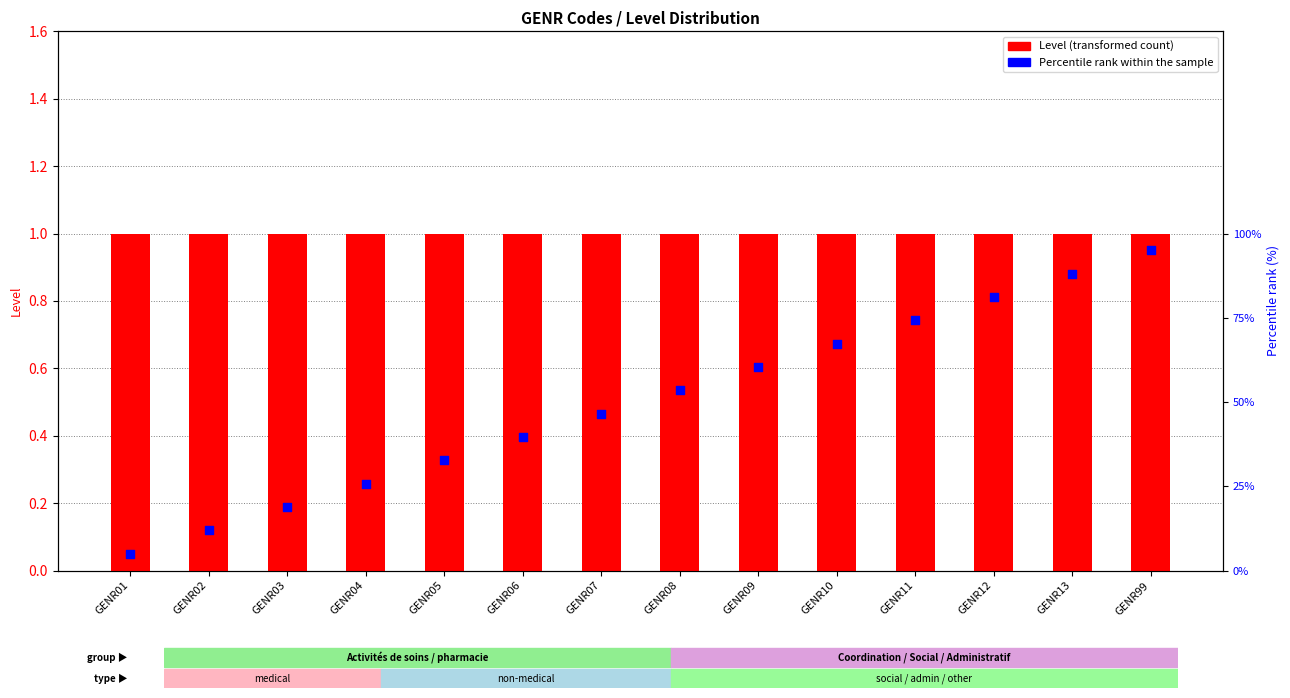

Is the value of Percentile rank within the sample at GENR04 greater than the value of Level (code count) at GENR09?

Yes